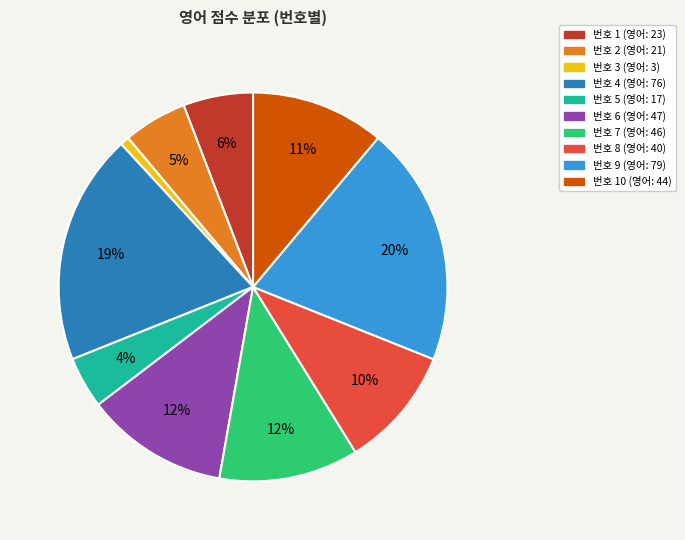

To the nearest percent, what is the difference between the largest and smallest slice percentages?

19%